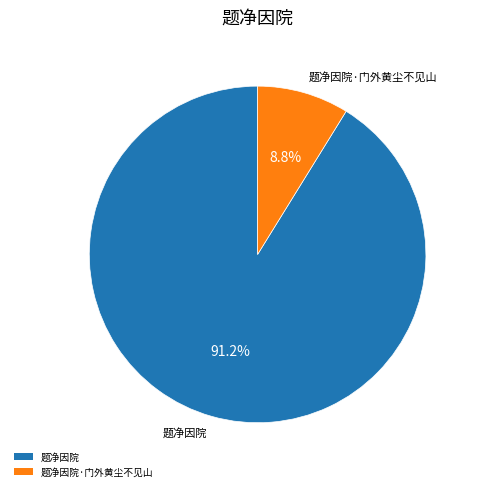

What percentage is NOT represented by 题净因院?

8.8%